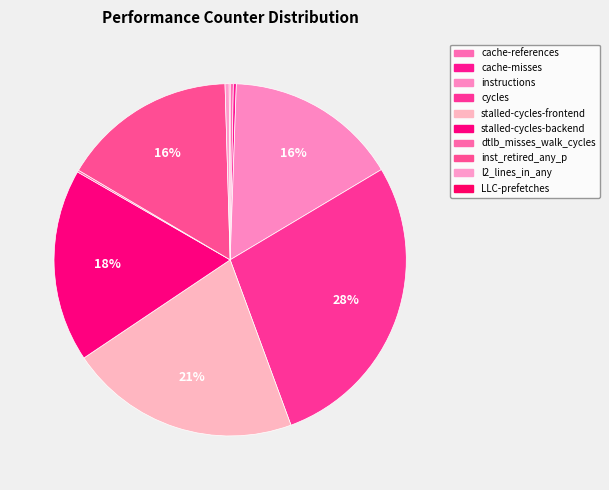

To the nearest percent, what is the average slice percentage?

10%